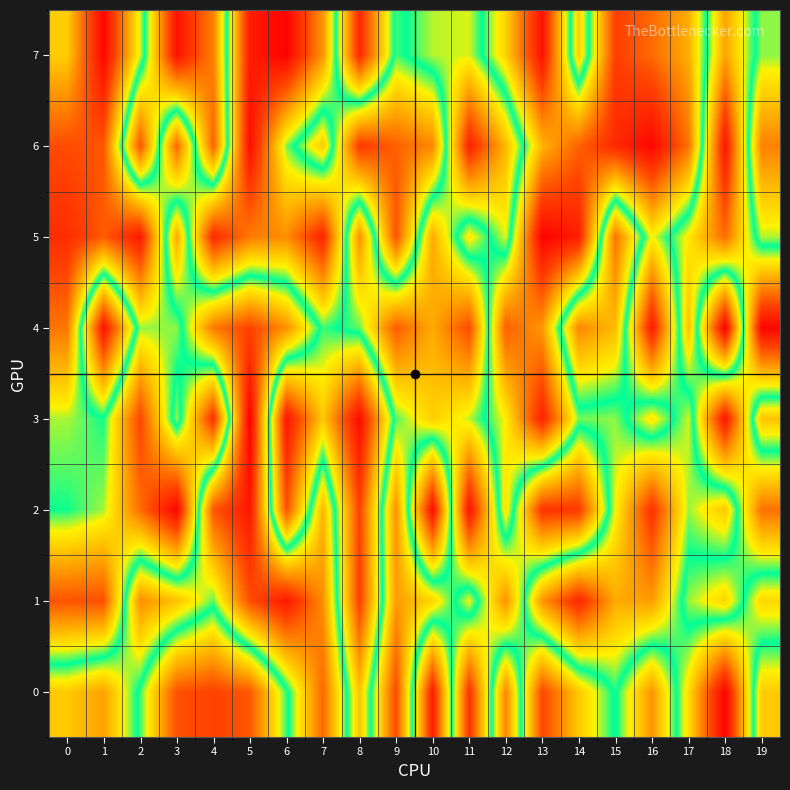

At which category is the sum across all series the highest?

11